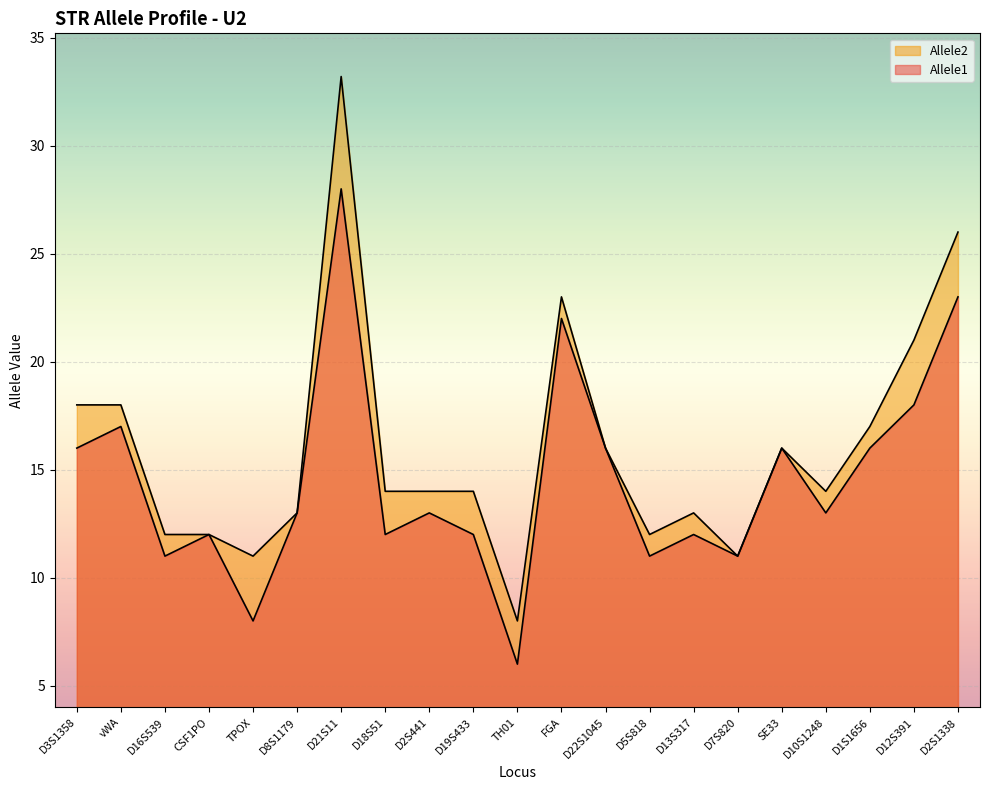

Reading left to right, what are all the values shown in this chart?

Allele1: 16.0	17.0	11.0	12.0	8.0	13.0	28.0	12.0	13.0	12.0	6.0	22.0	16.0	11.0	12.0	11.0	16.0	13.0	16.0	18.0	23.0
Allele2: 18.0	18.0	12.0	12.0	11.0	13.0	33.2	14.0	14.0	14.0	8.0	23.0	16.0	12.0	13.0	11.0	16.0	14.0	17.0	21.0	26.0